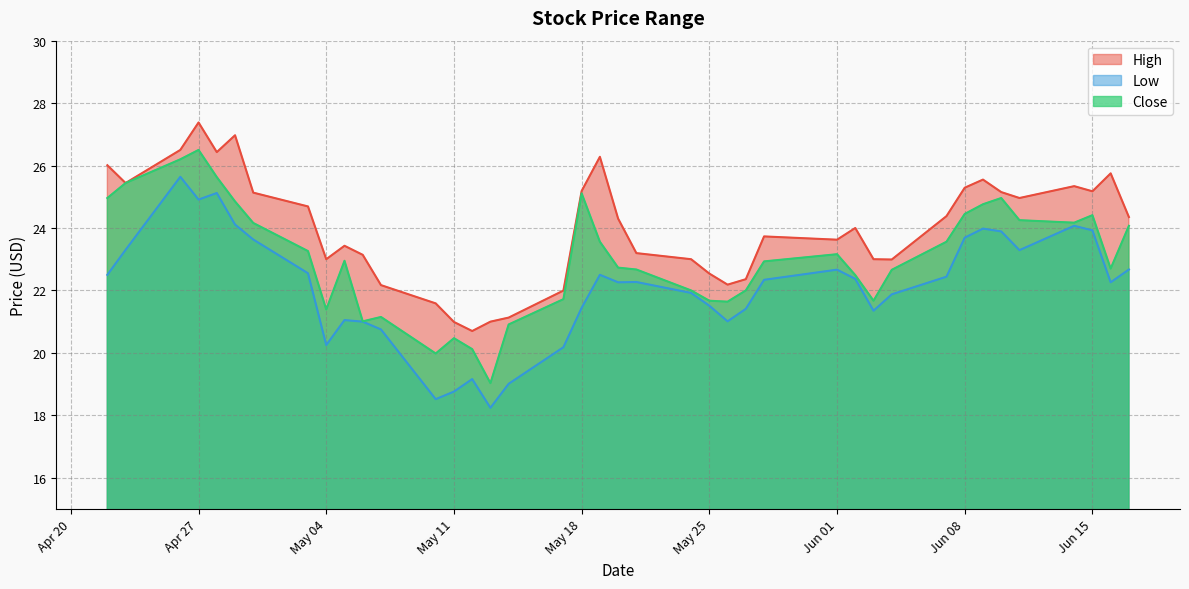

What is the spread (max minus min) of values at 2021-05-12?

1.5